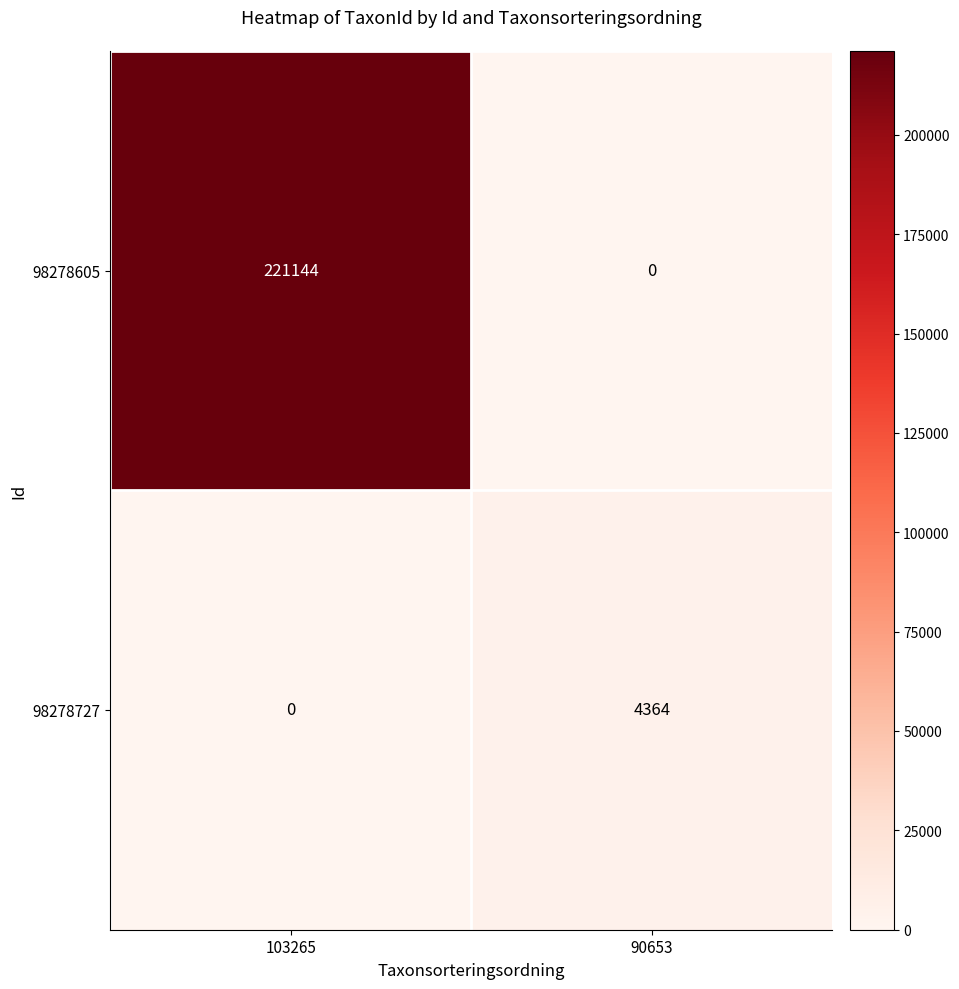

Rank the series at 90653 from lowest to highest value.

98278605, 98278727